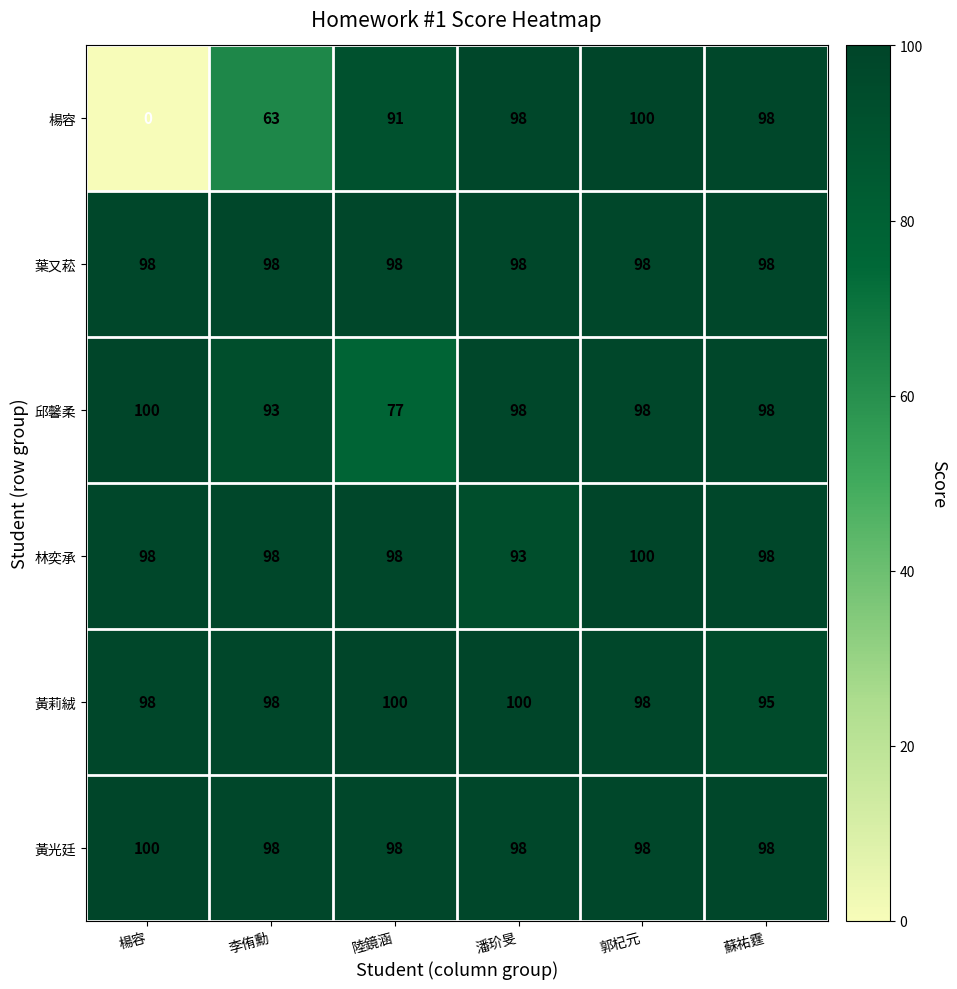

Which series has the largest total across all categories?

黃光廷